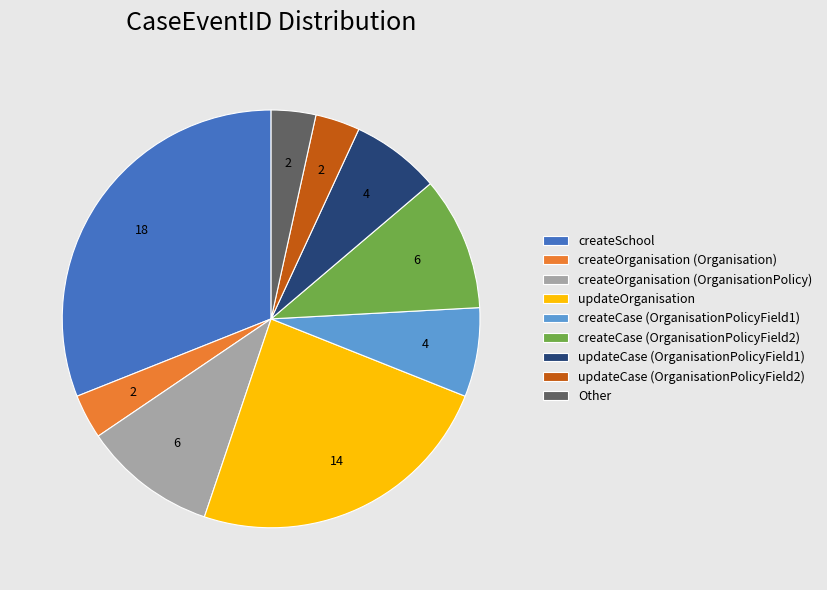

What is the ratio of the value at createSchool to the value at updateCase (OrganisationPolicyField1)?

4.5